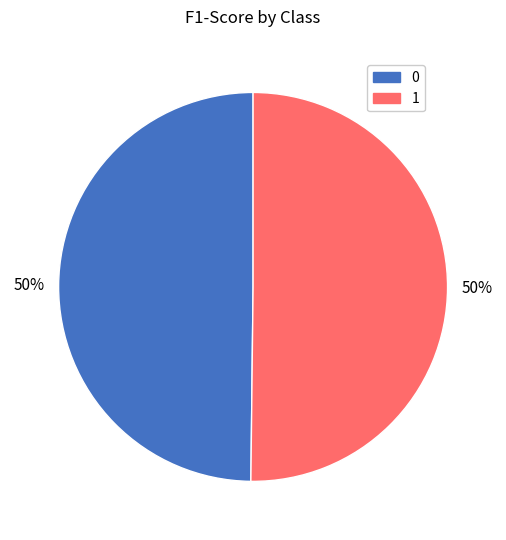

Is it true that 0 is 50% of the pie?

True